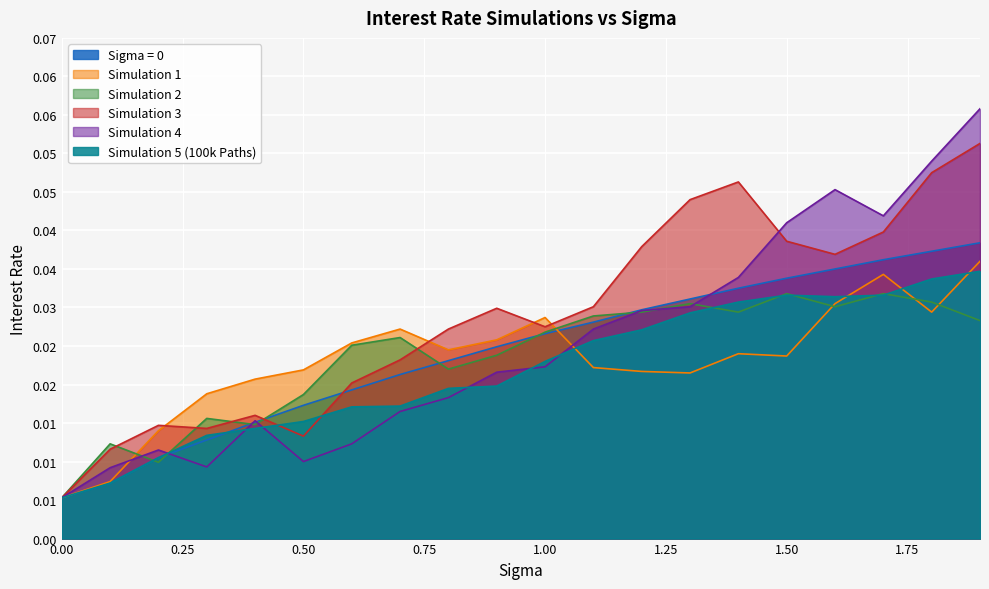

Where do Simulation 1 and Simulation 5 (100k Paths) first cross each other?

1.0 and 1.1